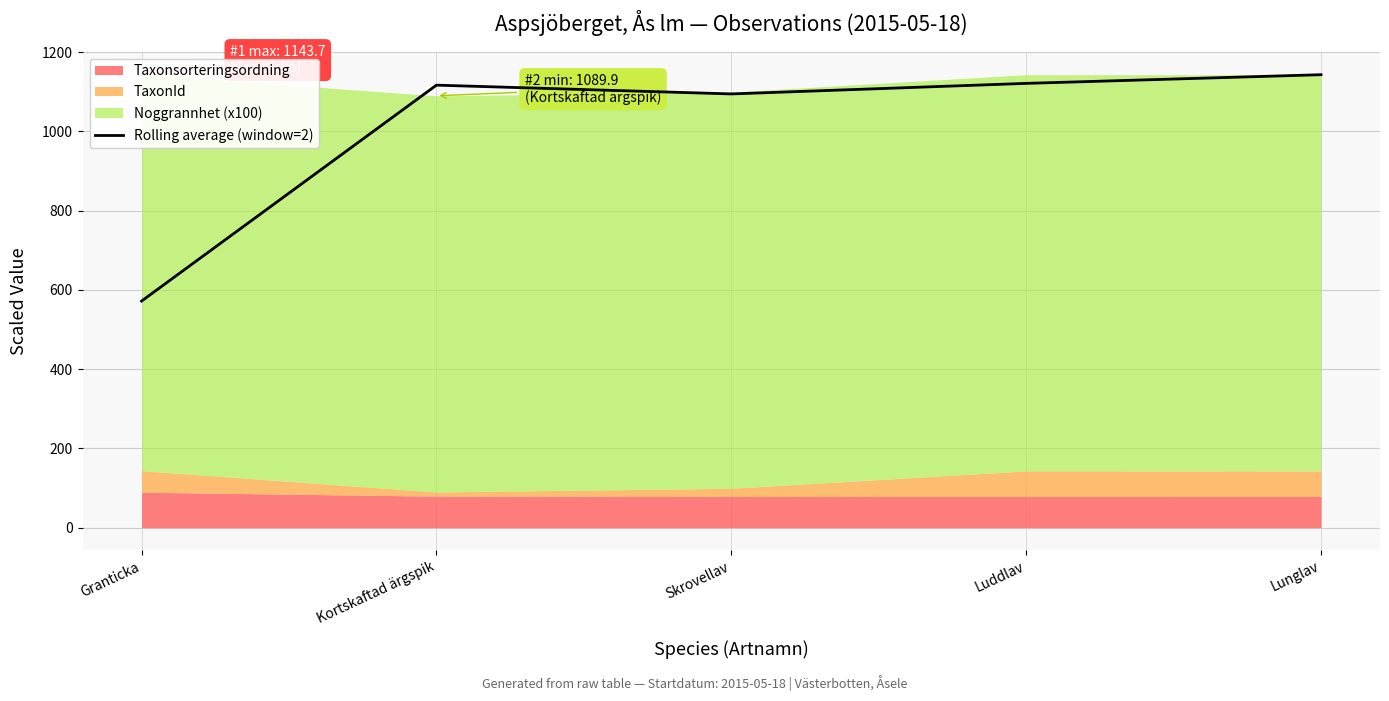

Which has a higher value, Luddlav or Lunglav?

Lunglav